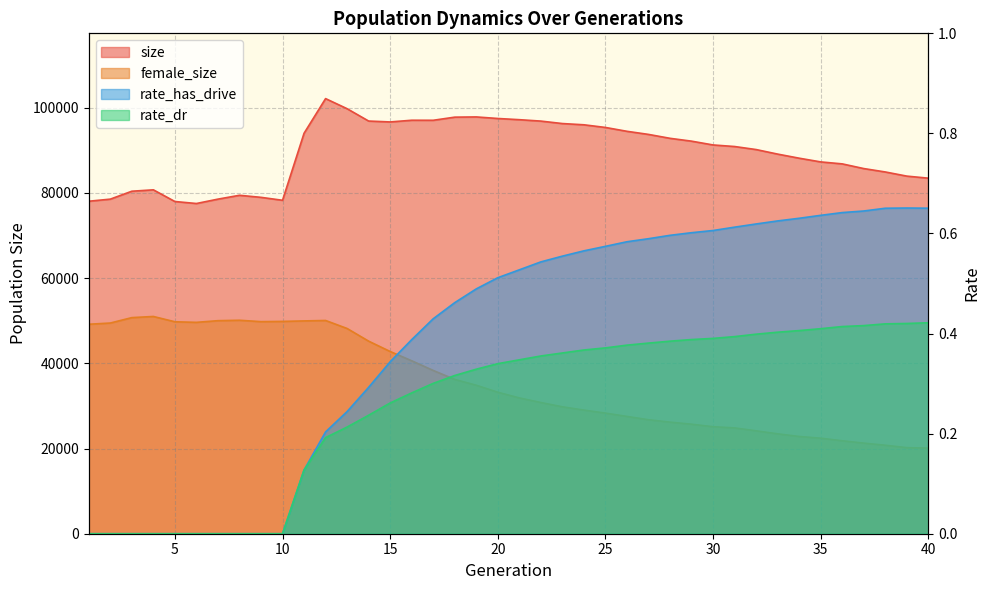

What is the approximate value of female_size at 8?

50102.0